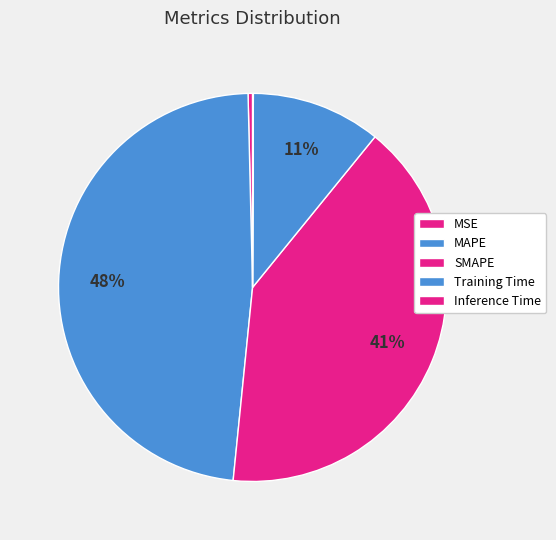

To the nearest percent, what is the difference between the Inference Time and Training Time slice percentages?

11%